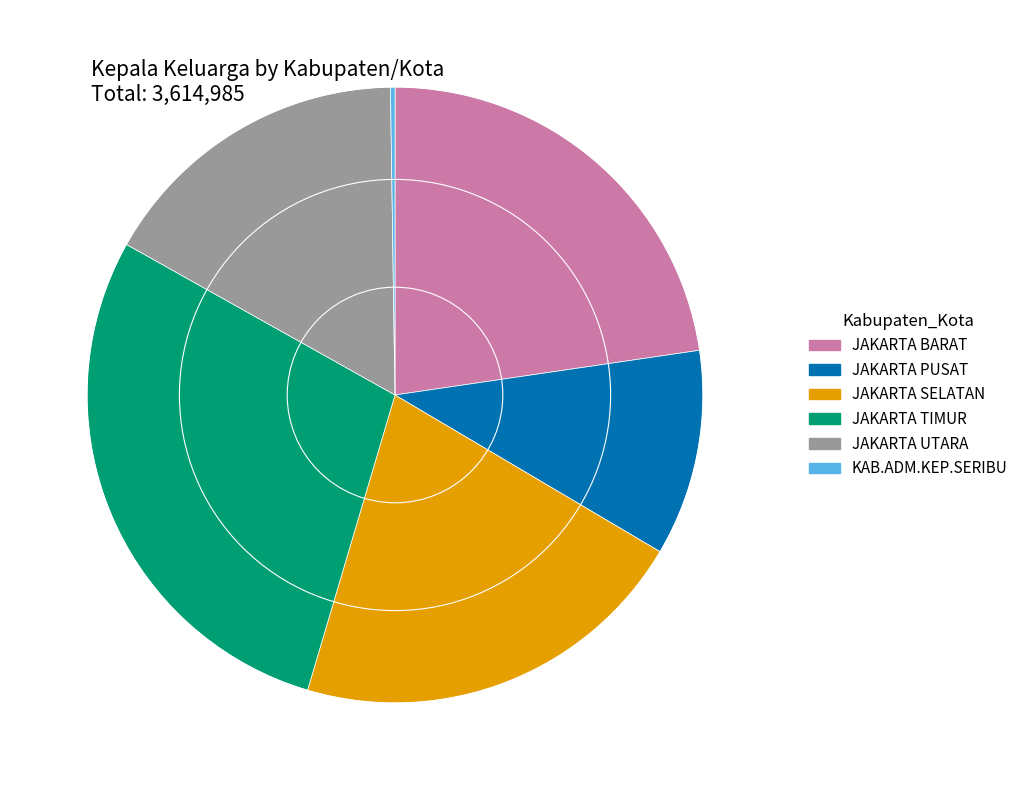

Which slice is the largest?

JAKARTA TIMUR